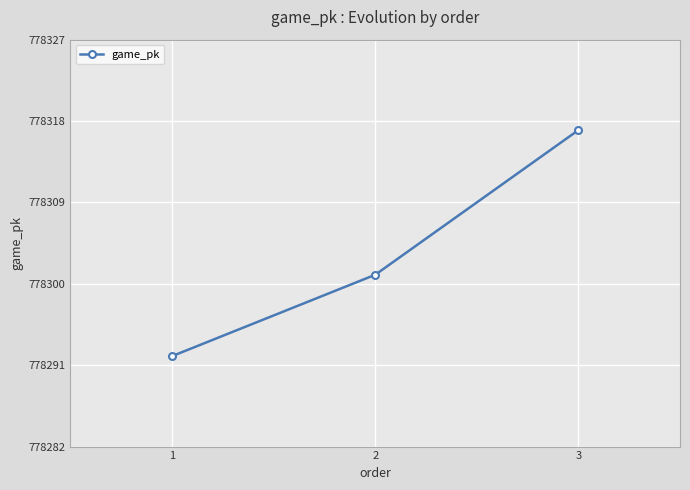

Which label corresponds to the smallest value in the chart?

1